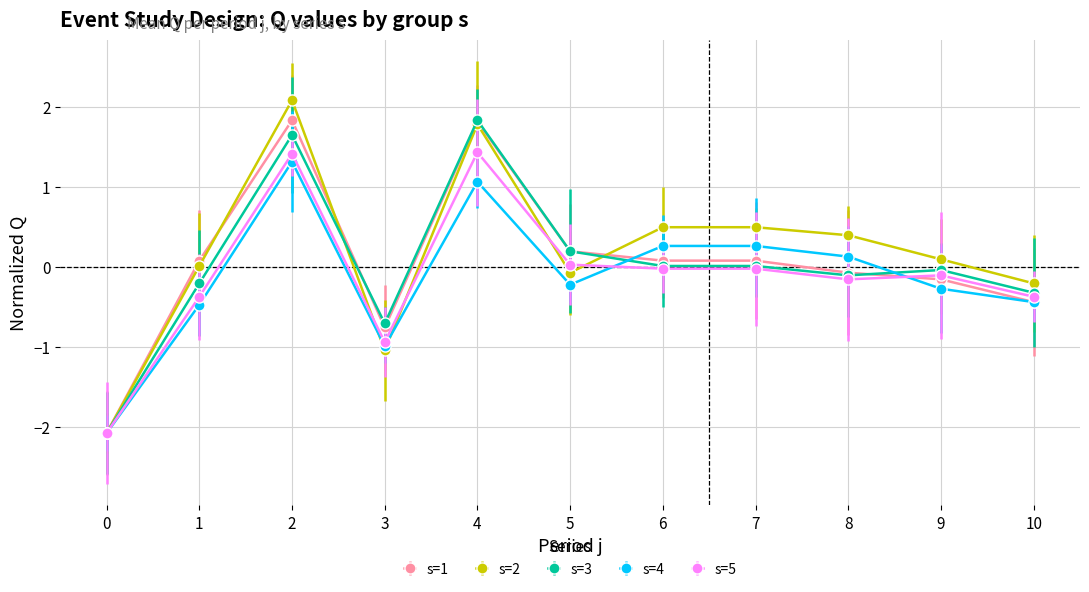

The value of s=4 at 4 is 1.6. True or false?

False